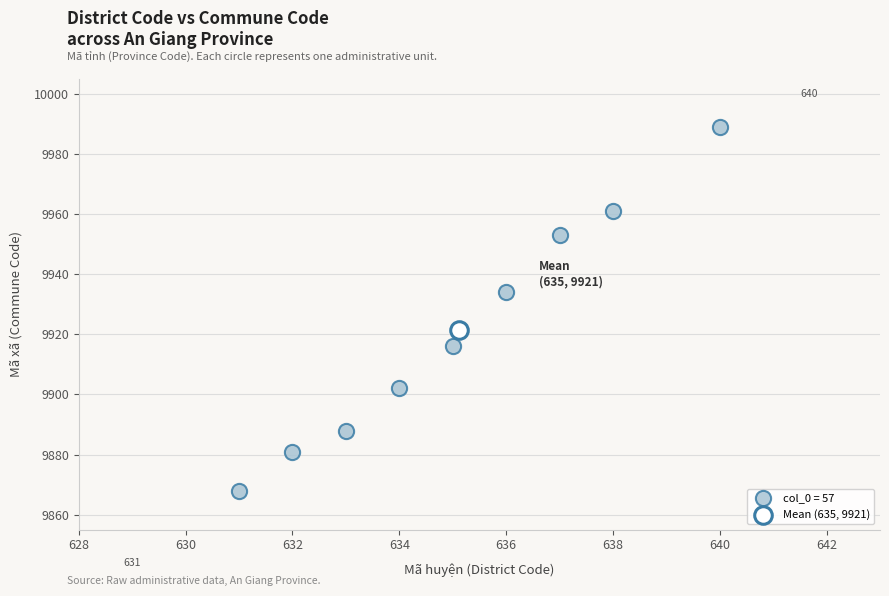

What are all the series names shown in the legend?

col_0 = 57, Mean (635, 9921)